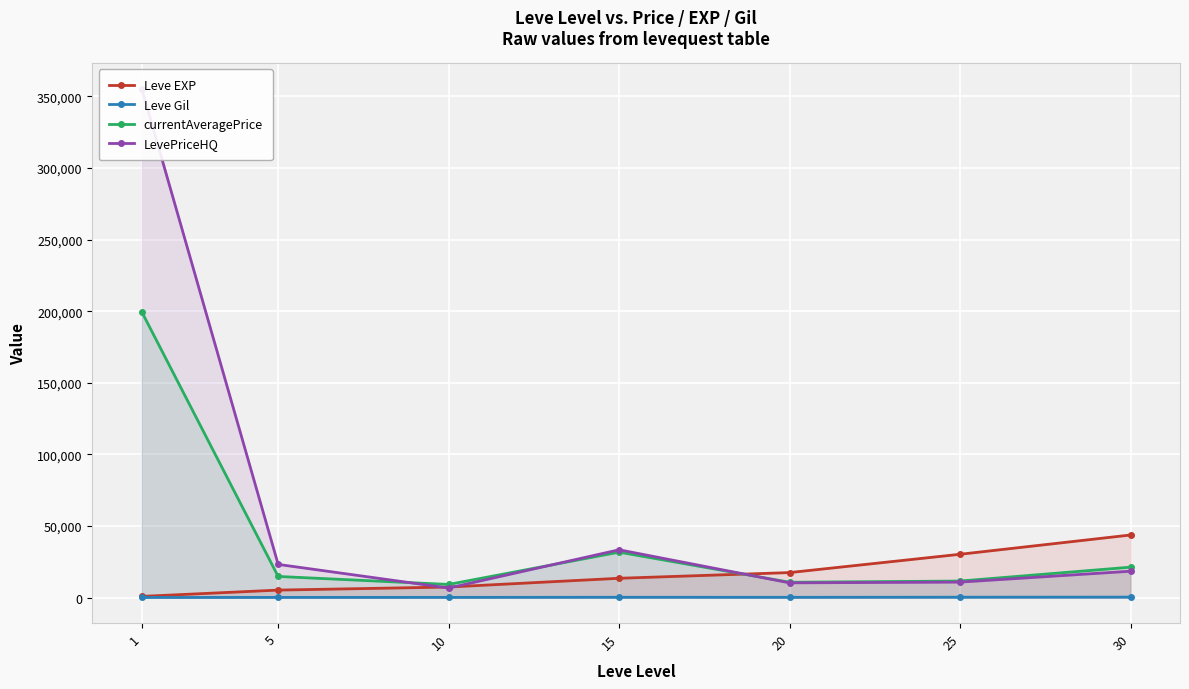

At which category does the chart reach its minimum across all series?

1